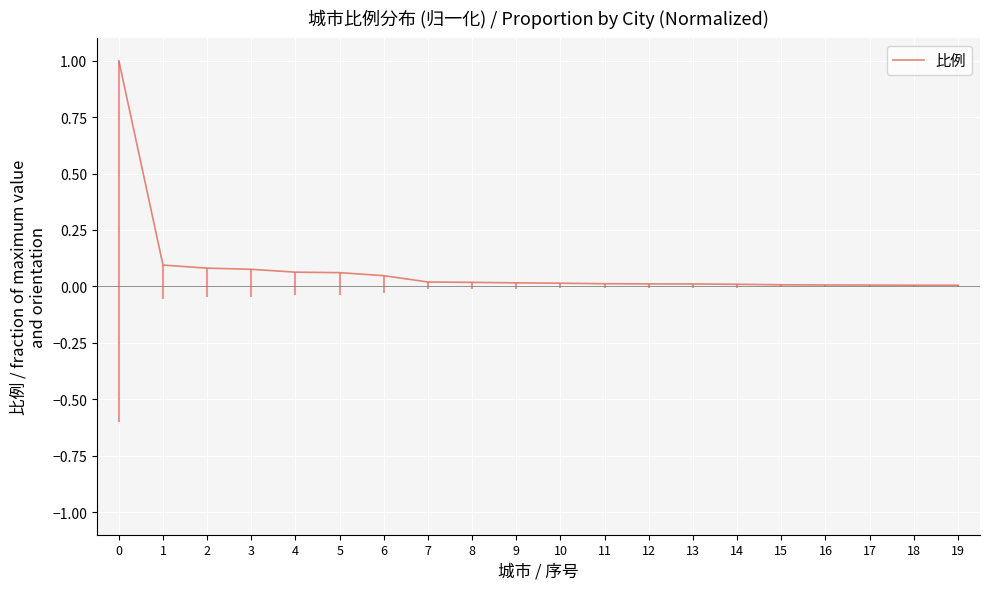

True or false: the data shows 0.0 at 7.

True